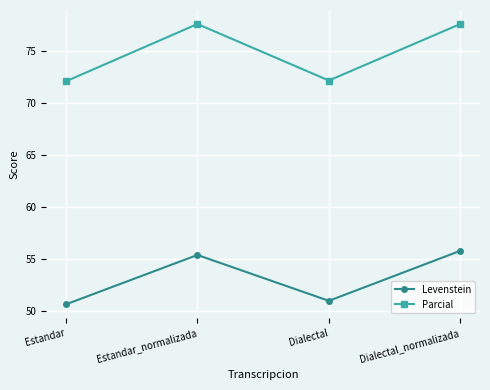

Which series has the widest spread of values?

Parcial